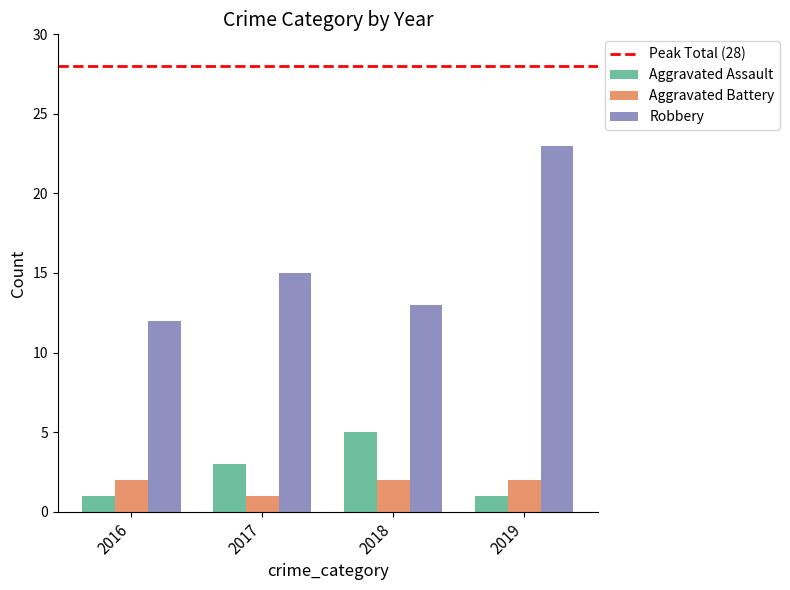

What is the difference between the second highest and minimum values in the Aggravated Battery series?

1